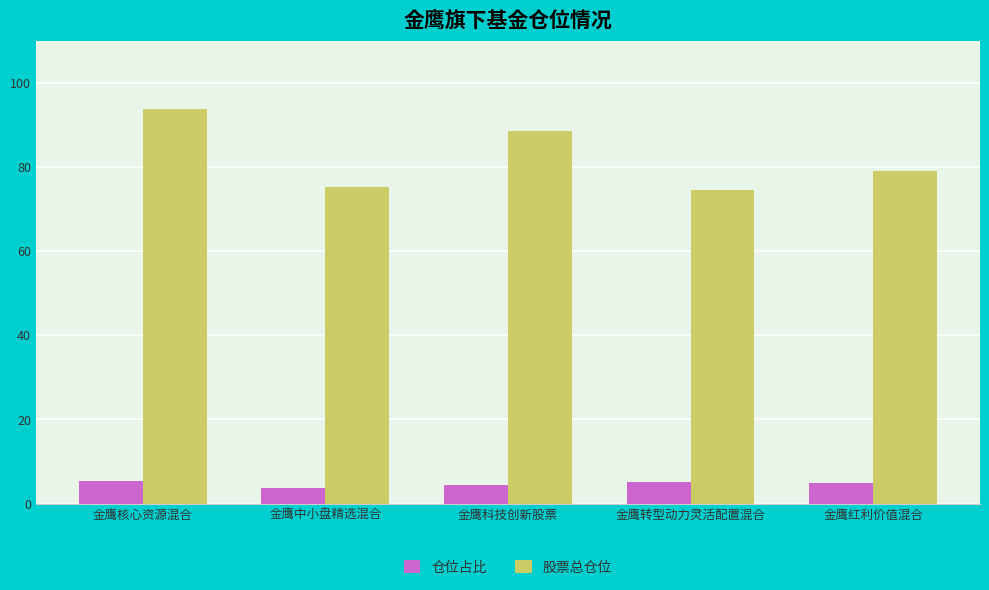

True or false: 股票总仓位 has a value of 161.9 at 金鹰核心资源混合.

False